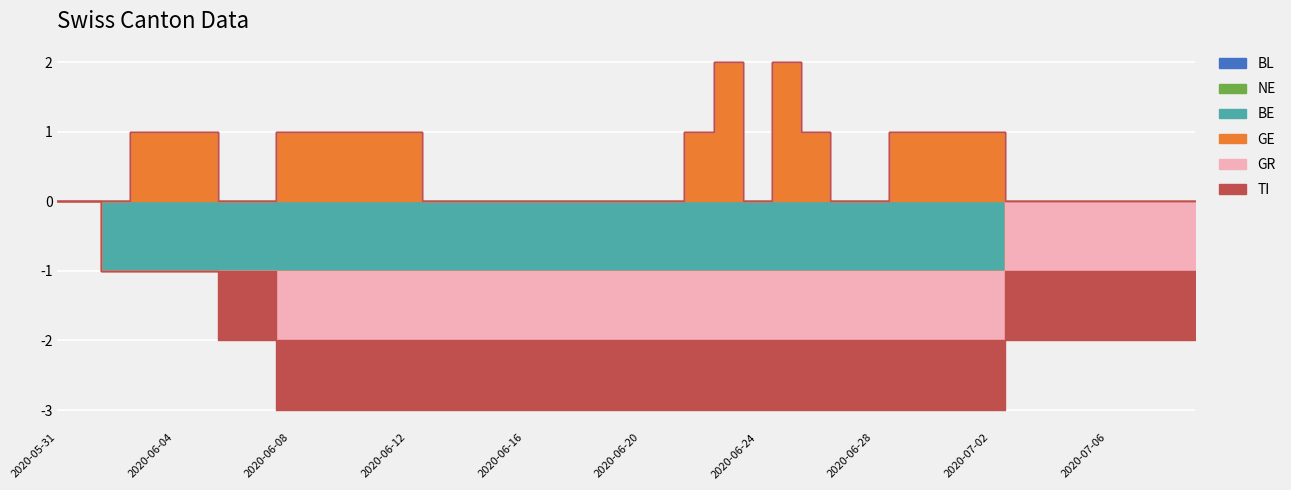

The BE series shows -1 at 2020-06-07. True or false?

True